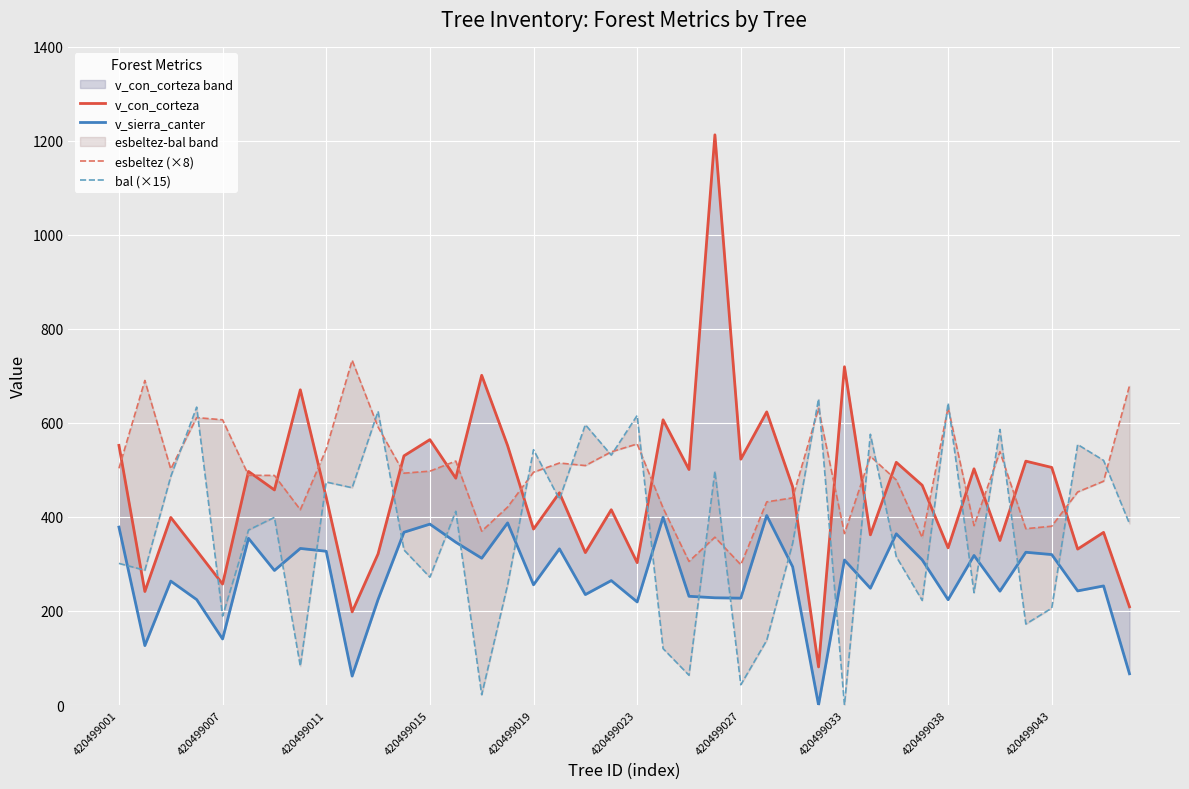

Which category has the highest value in the v_sierra_canter series?

25